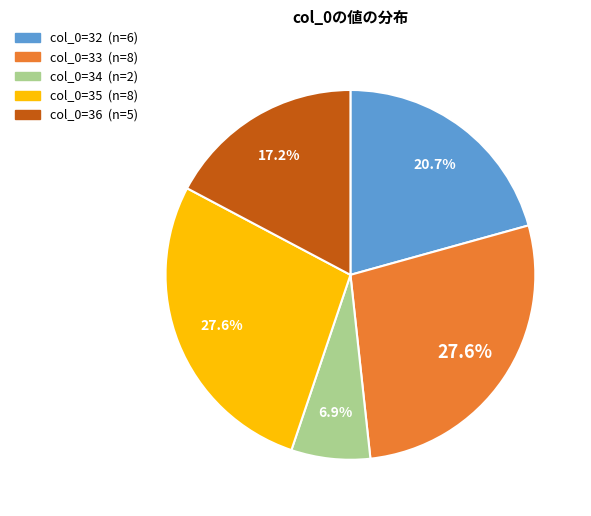

Does any single category account for the majority?

No